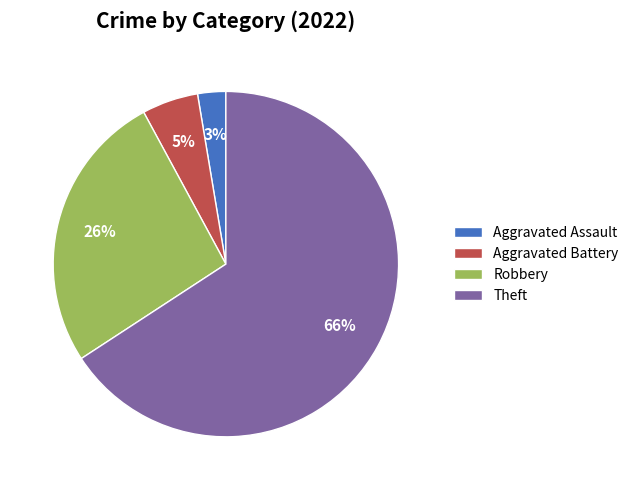

Do Robbery and Theft together represent more than half of the pie?

Yes